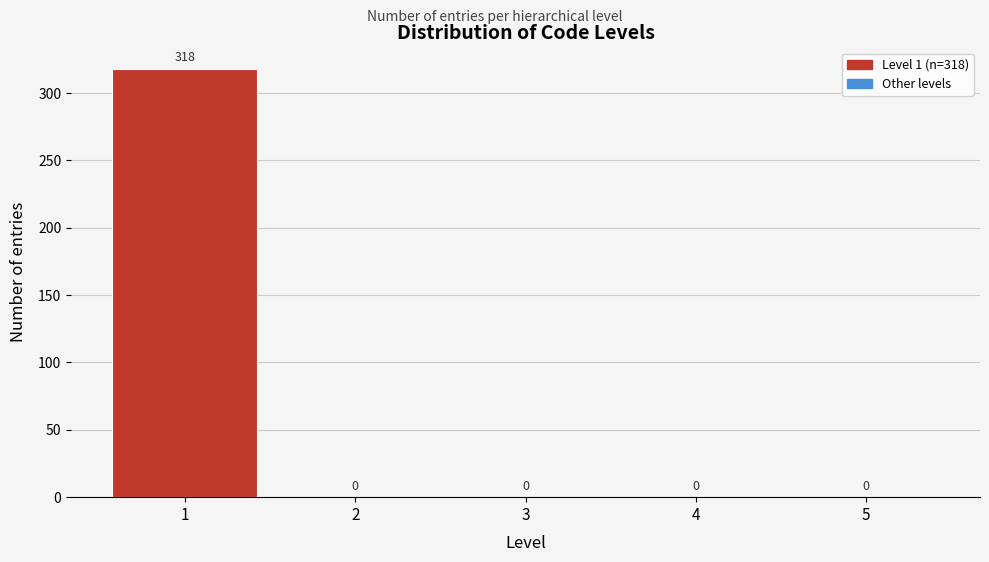

Over which range of the x-axis is the bar tallest?

0.5 to 1.5